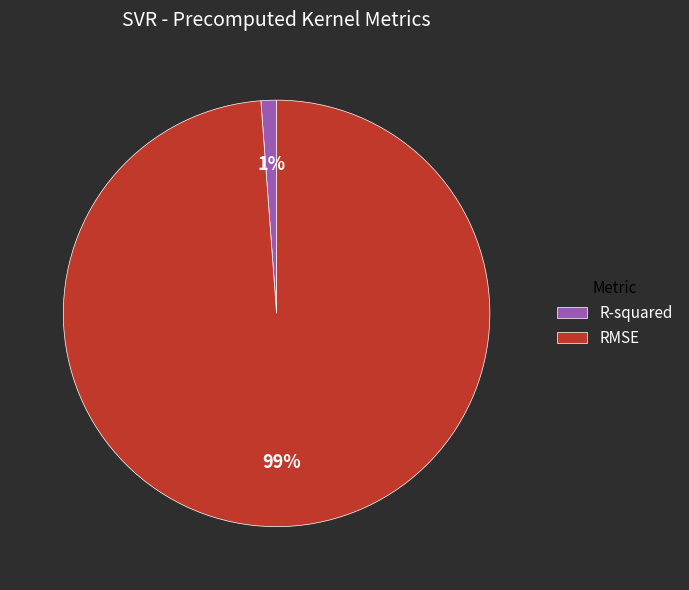

The R-squared slice represents 1% of the pie. True or false?

True